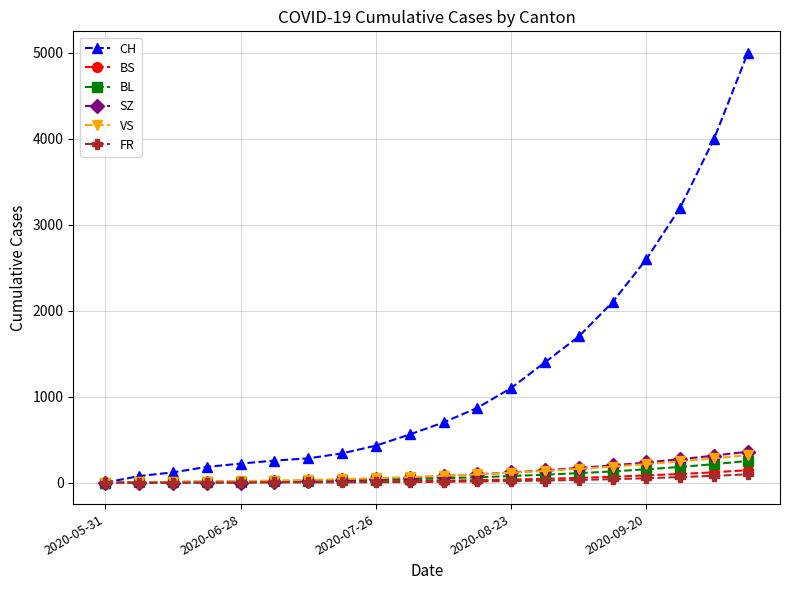

How many data points in BS are less than 22?

10